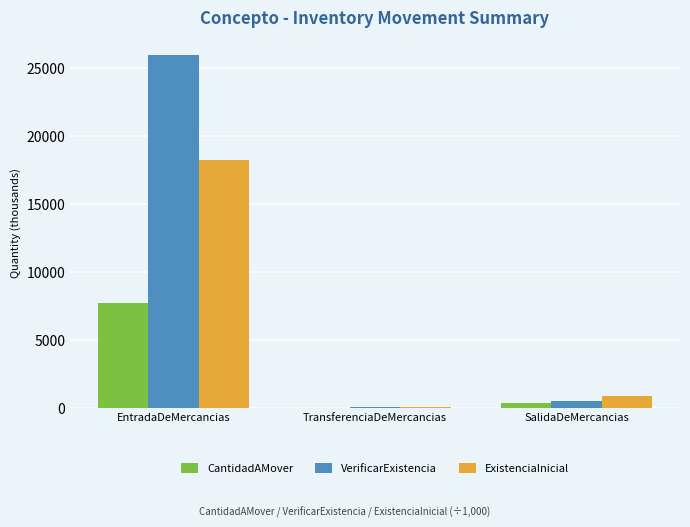

Reading left to right, what are all the values shown in this chart?

CantidadAMover: 7736.5	4.5	337.6
VerificarExistencia: 25960.8	96.0	521.9
ExistenciaInicial: 18211.0	96.0	859.1